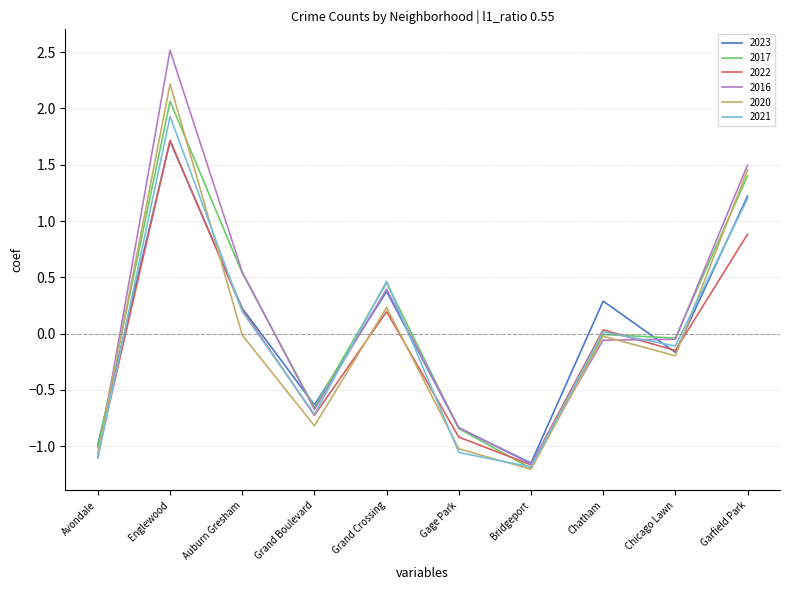

Which series has the widest spread of values?

2016